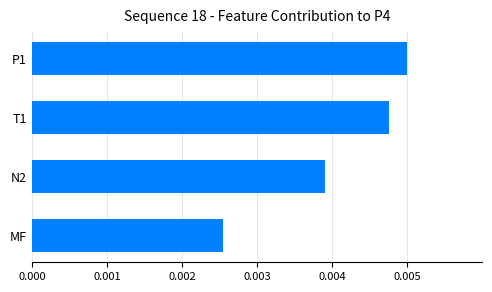

Rank the categories by value from highest to lowest.

P1, T1, N2, MF